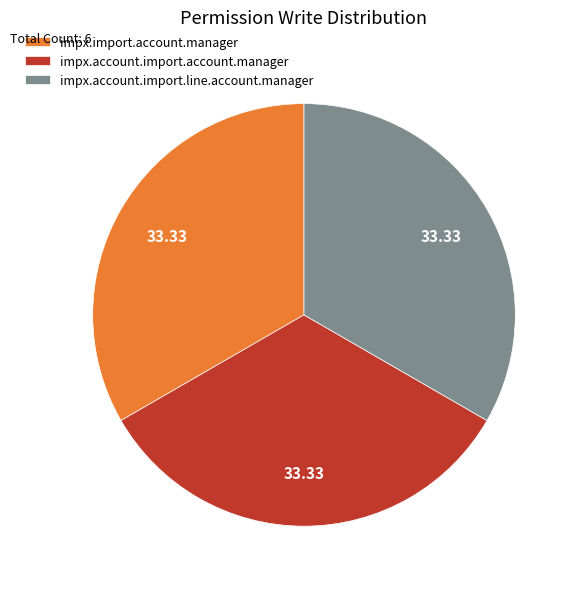

Is impx.import.account.manager the majority of the pie?

No